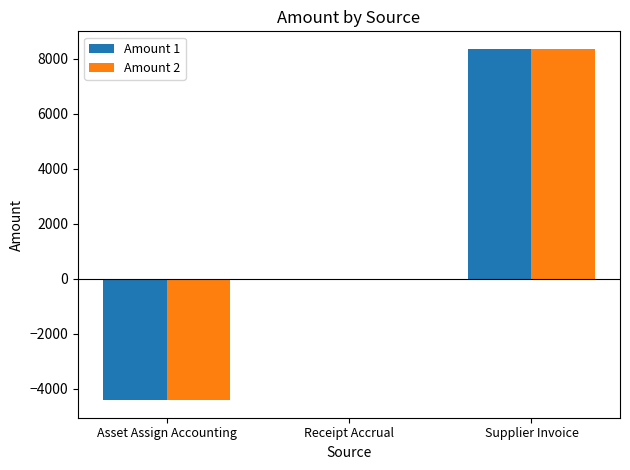

At which label does Amount 1 reach its peak?

Supplier Invoice